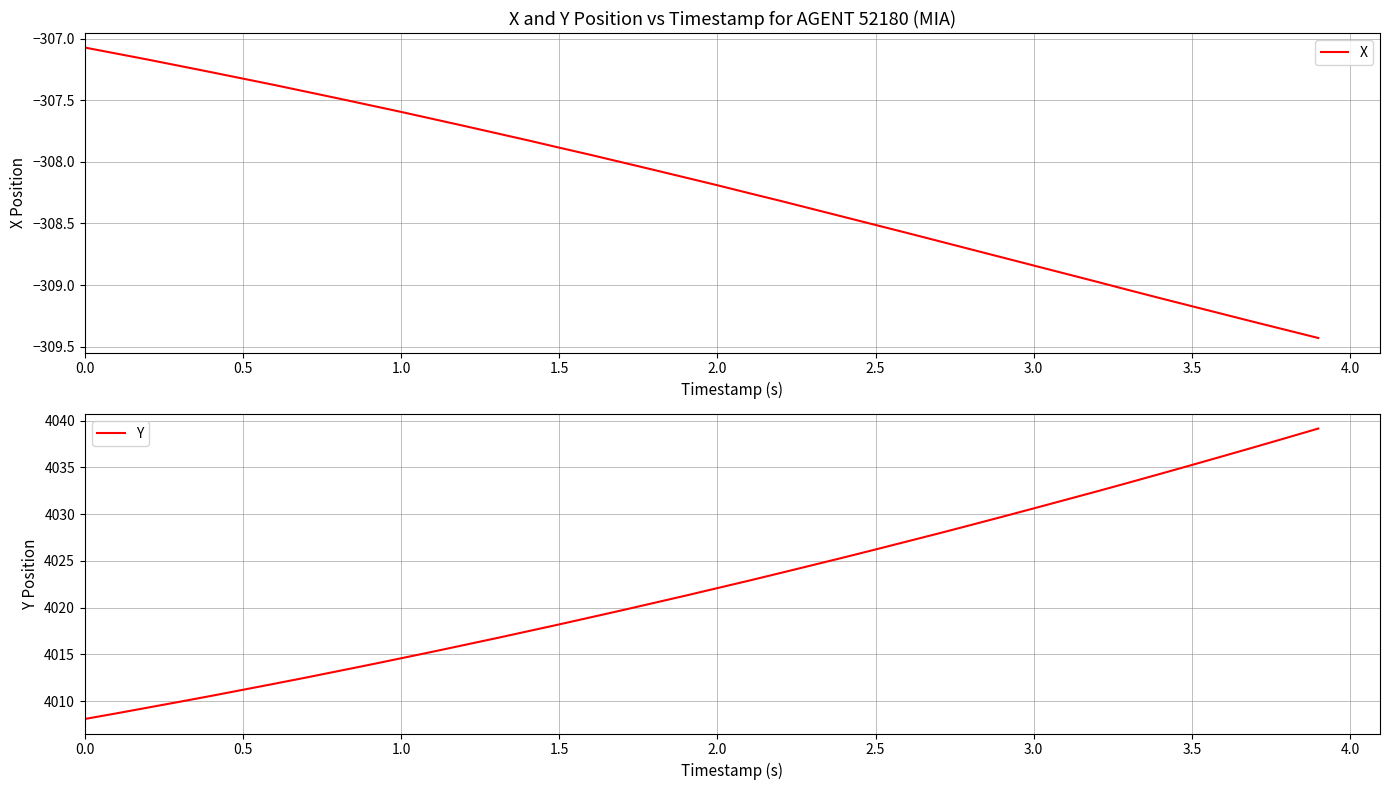

What is the value of the Y point at the 8th from the left?

4012.5